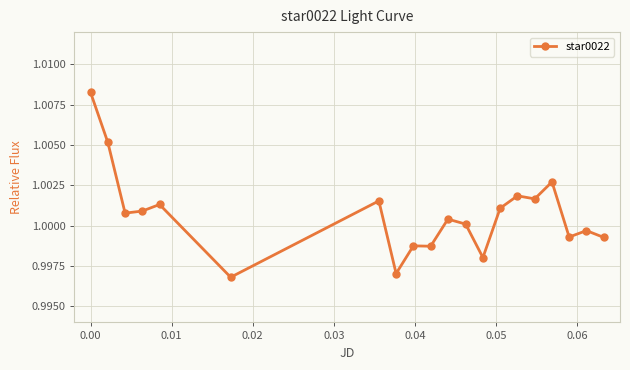

What is the sum of all values?

20.0